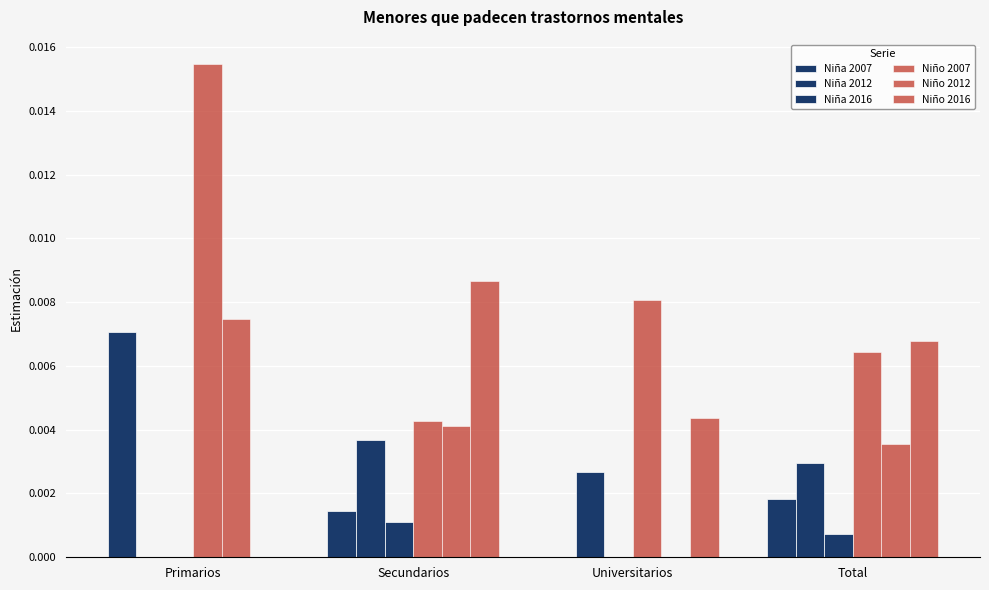

True or false: Niña 2007 has a value of 0.0 at Secundarios.

False